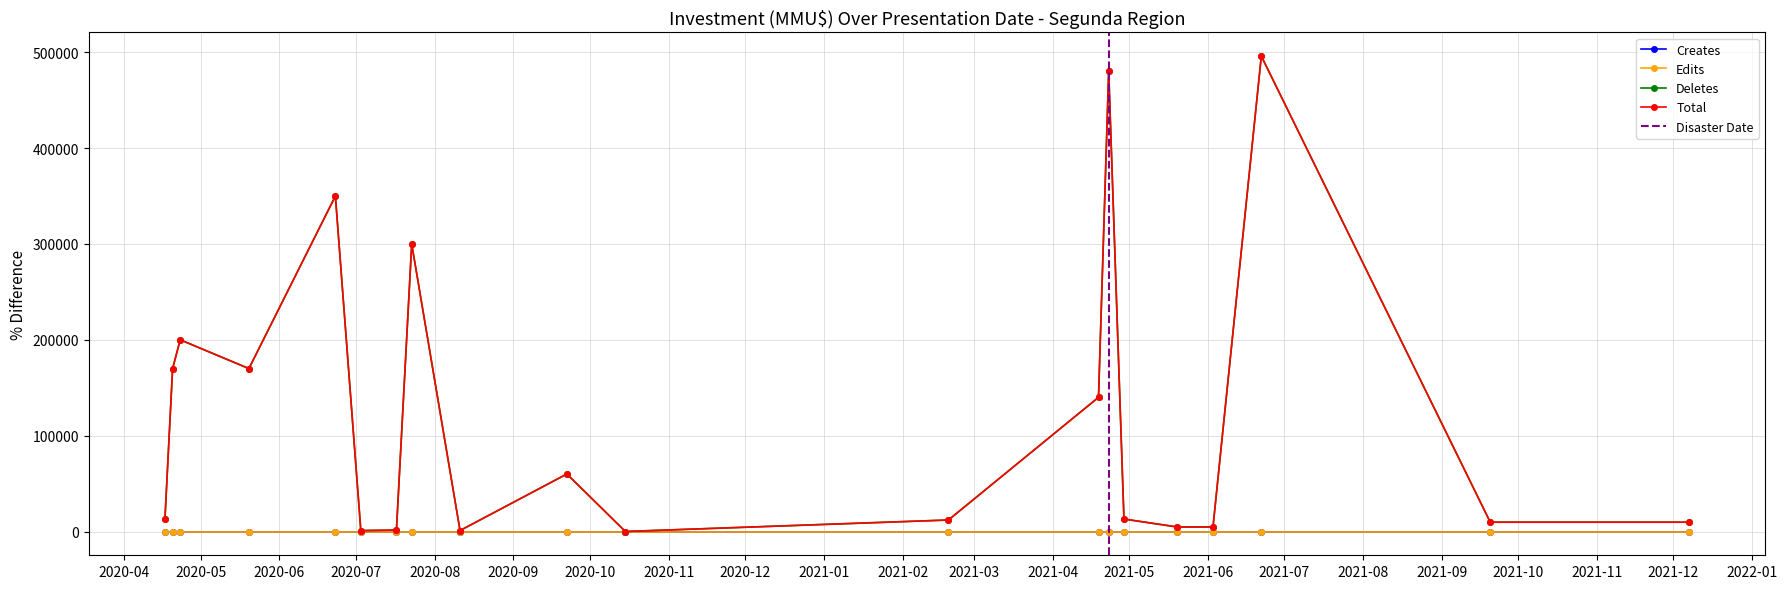

The Total series shows 496000 at 22/06/2021. True or false?

True